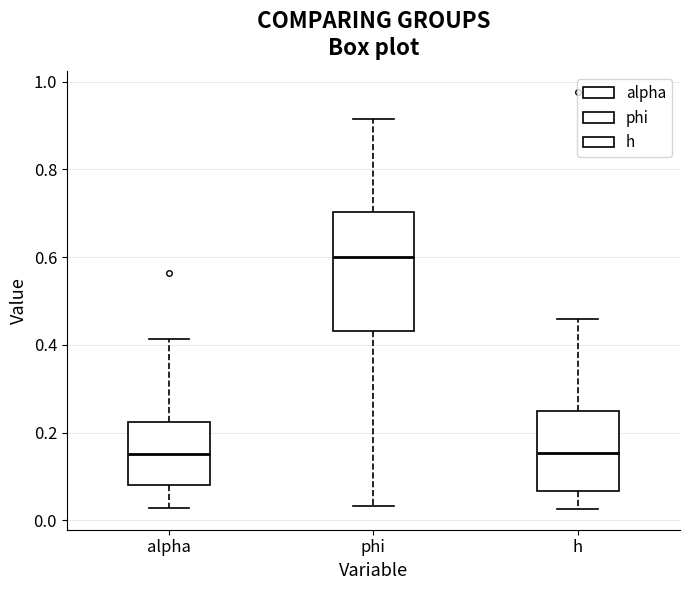

Reading left to right, read every box against the y-axis: the position of its median line, the range the box covers, and the ends of its whiskers. The values are not printed on the chart, so give them approximately, as read against the axis.

alpha: median 0.16, box 0.08 to 0.22, whiskers 0.02 to 0.42
phi: median 0.60, box 0.44 to 0.70, whiskers 0.04 to 0.92
h: median 0.16, box 0.06 to 0.24, whiskers 0.02 to 0.46